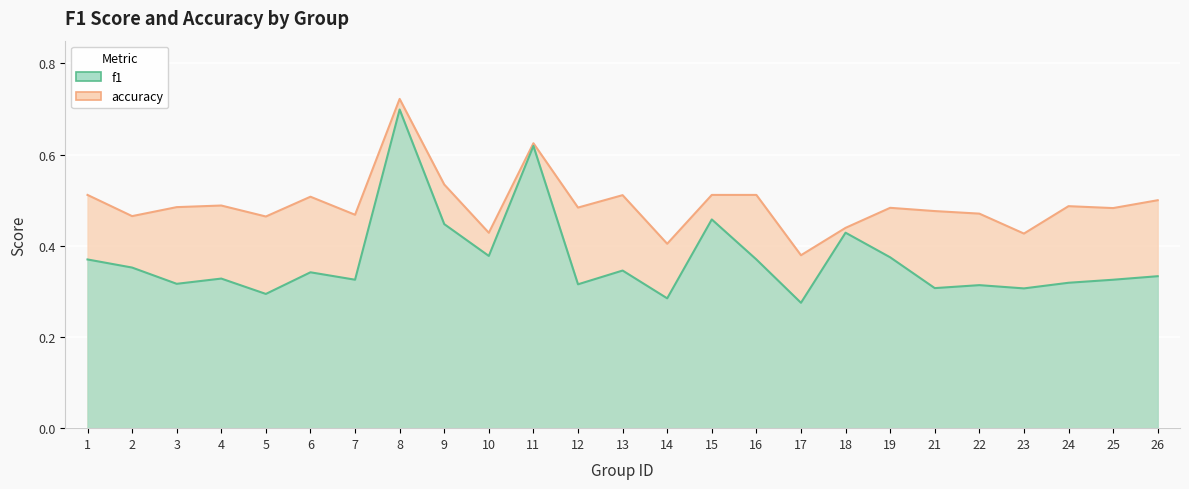

What is the average value of the accuracy series?

0.5